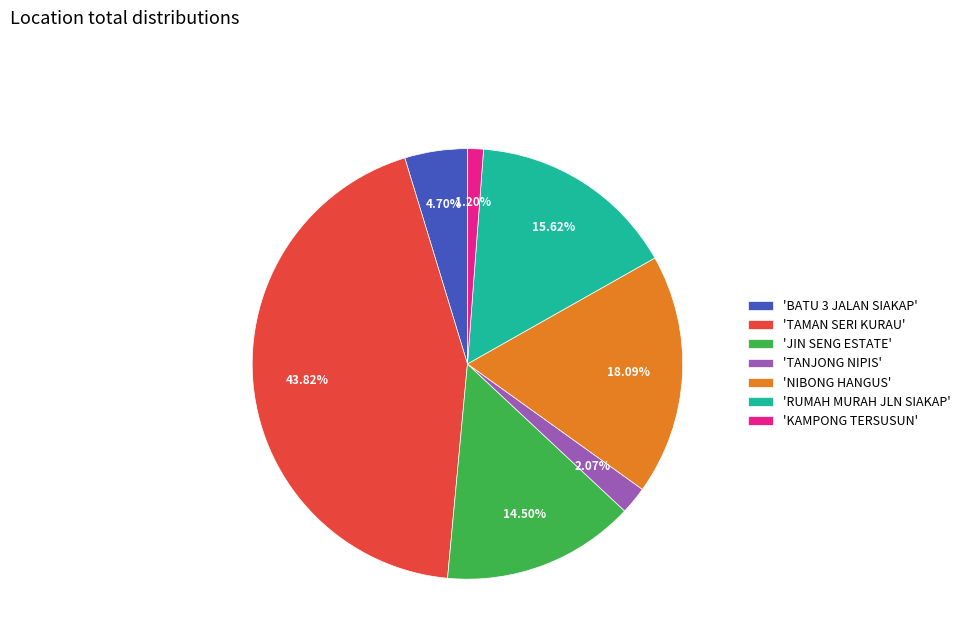

Is there any slice that represents more than half of the pie?

No